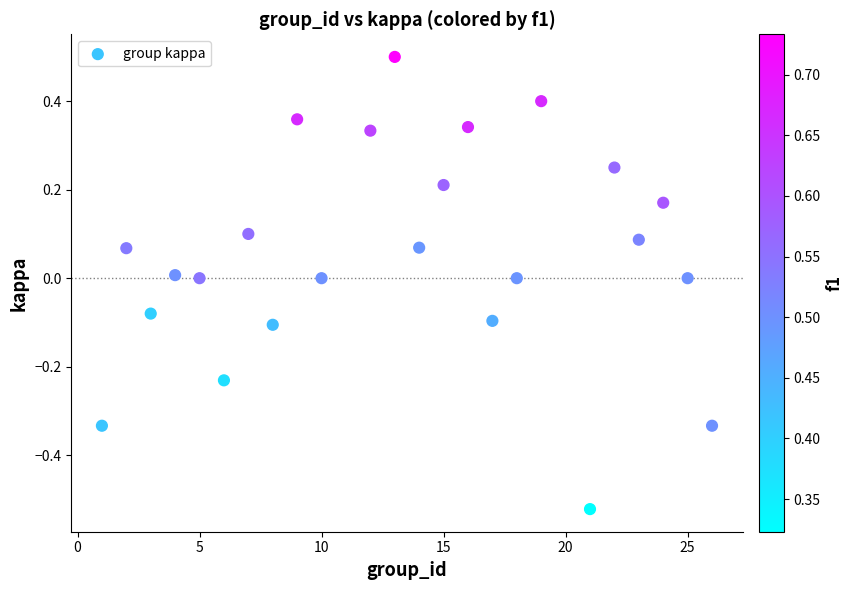

What is the range of X values (max minus min)?

25.0